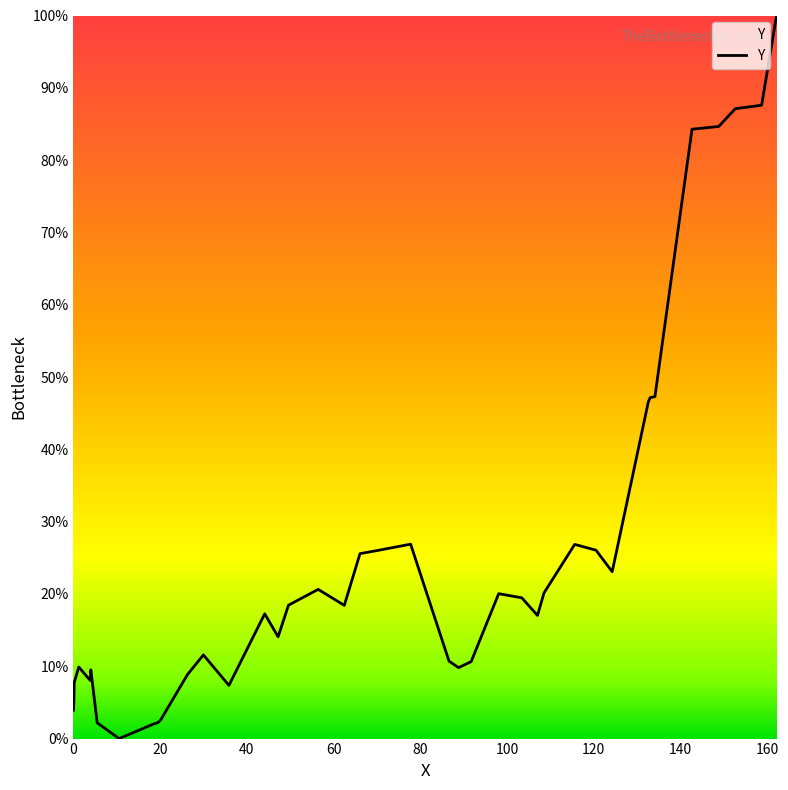

What is the maximum value shown in the chart?

100.0